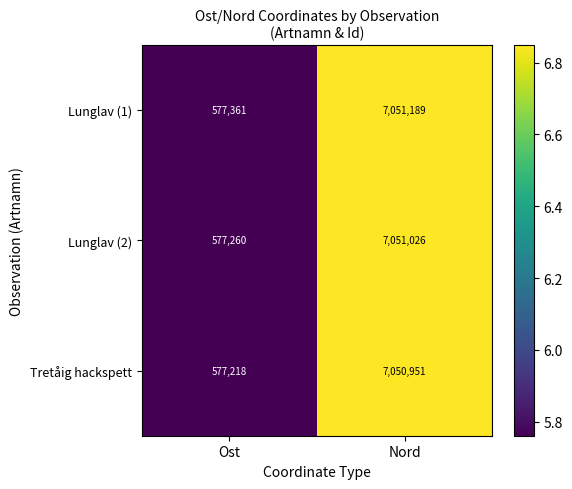

What is the total value across all series at Nord?

21153166